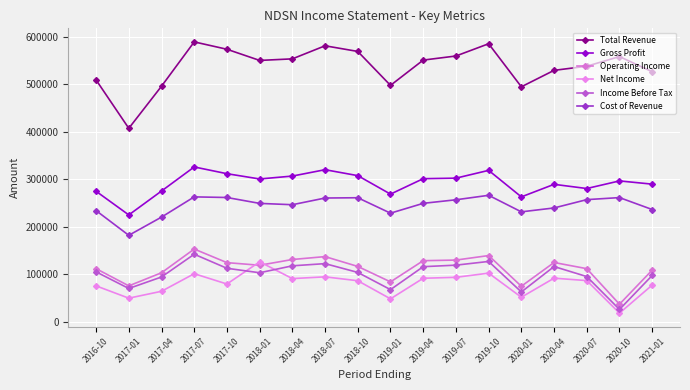

Where does the Operating Income series first go above 119300?

2017-07